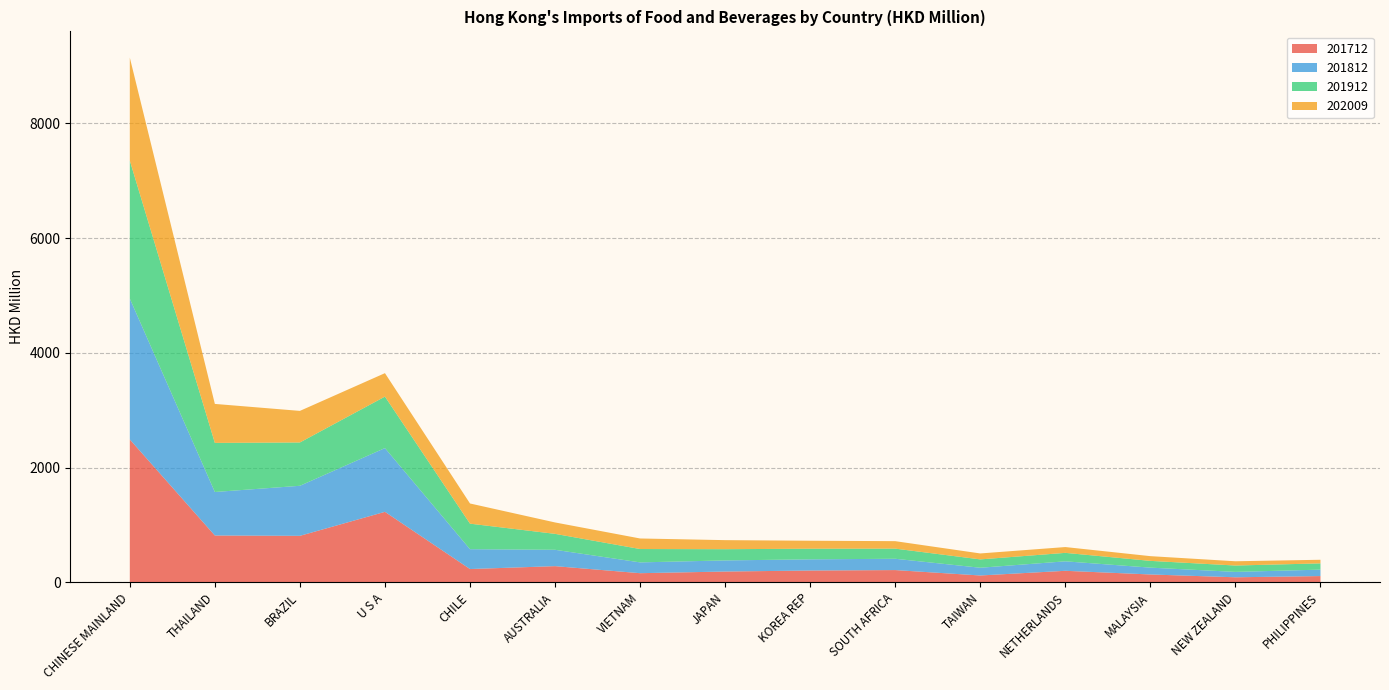

Reading left to right, transcribe all the data shown in this chart.

201712: CHINESE MAINLAND=2491.3	THAILAND=816.6	BRAZIL=810.8	U S A=1229.1	CHILE=231.7	AUSTRALIA=282.2	VIETNAM=159.4	JAPAN=188.3	KOREA REP=205.9	SOUTH AFRICA=213.6	TAIWAN=119.5	NETHERLANDS=201.1	MALAYSIA=137.2	NEW ZEALAND=88.0	PHILIPPINES=109.1
201812: CHINESE MAINLAND=2455.8	THAILAND=758.5	BRAZIL=872.5	U S A=1111.7	CHILE=346.2	AUSTRALIA=285.2	VIETNAM=188.2	JAPAN=193.8	KOREA REP=195.0	SOUTH AFRICA=197.3	TAIWAN=134.9	NETHERLANDS=165.2	MALAYSIA=119.1	NEW ZEALAND=93.9	PHILIPPINES=112.2
201912: CHINESE MAINLAND=2406.1	THAILAND=855.9	BRAZIL=755.5	U S A=897.6	CHILE=445.1	AUSTRALIA=277.9	VIETNAM=233.0	JAPAN=195.6	KOREA REP=185.3	SOUTH AFRICA=176.6	TAIWAN=145.5	NETHERLANDS=147.6	MALAYSIA=117.8	NEW ZEALAND=111.0	PHILIPPINES=109.3
202009: CHINESE MAINLAND=1795.2	THAILAND=679.7	BRAZIL=550.4	U S A=408.8	CHILE=351.8	AUSTRALIA=198.8	VIETNAM=184.0	JAPAN=157.9	KOREA REP=139.2	SOUTH AFRICA=130.3	TAIWAN=103.7	NETHERLANDS=101.2	MALAYSIA=82.4	NEW ZEALAND=74.2	PHILIPPINES=62.8